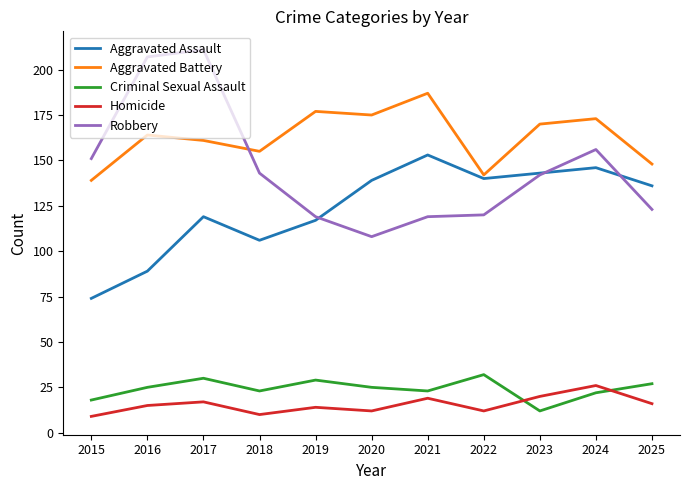

How many interior local valleys does the Aggravated Assault series have?

2